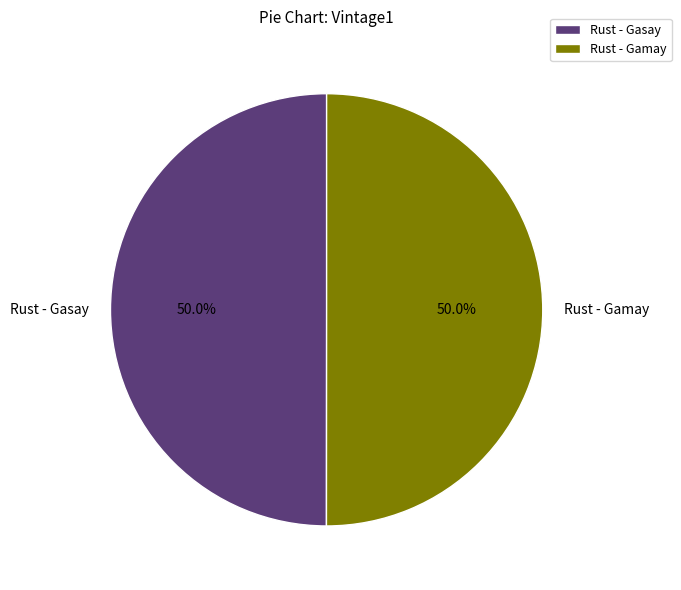

How many slices are in this pie chart?

2